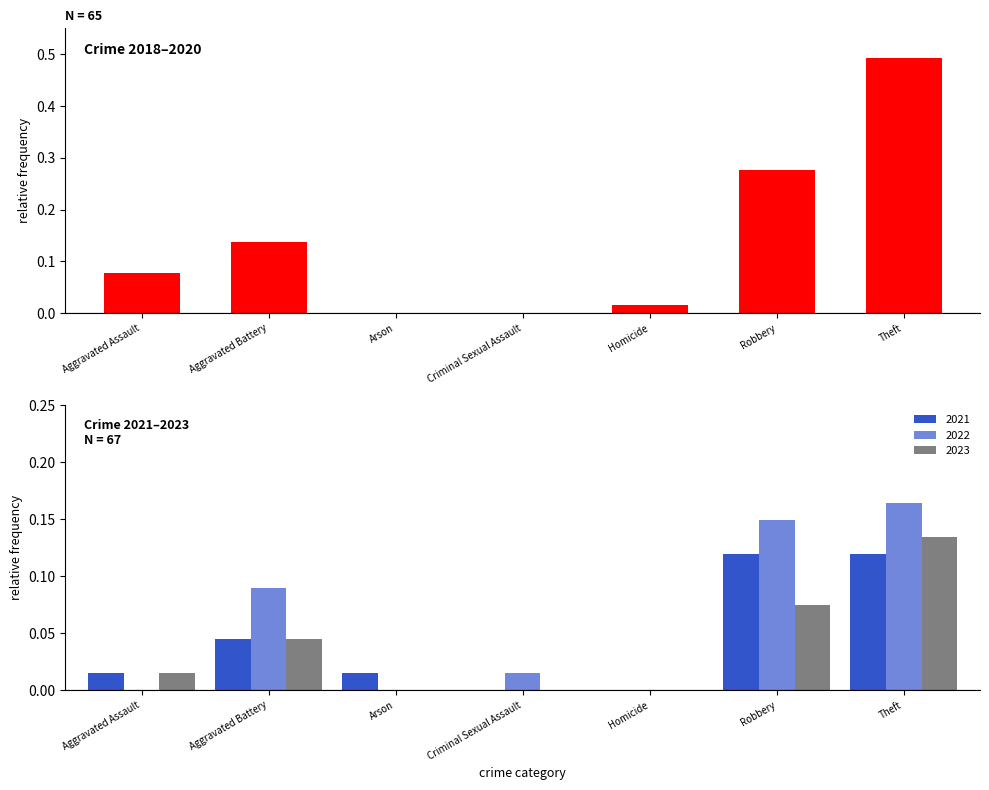

What is the difference between the second highest and second lowest values in the 2023 series?

0.1